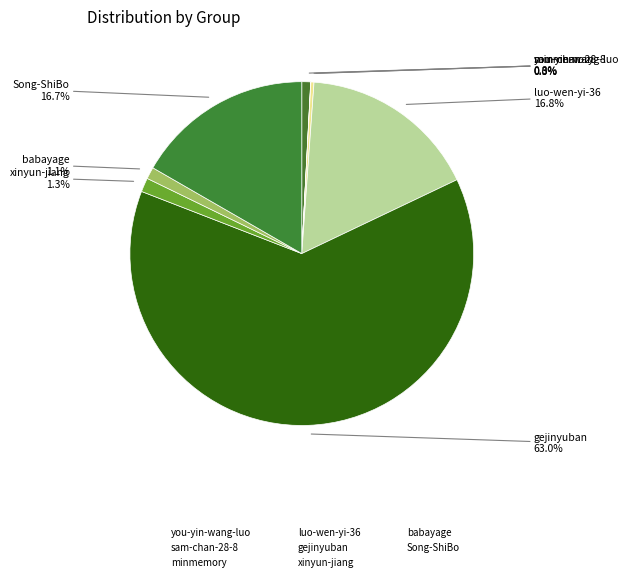

To the nearest percent, what is the difference between the gejinyuban and Song-ShiBo slice percentages?

46%